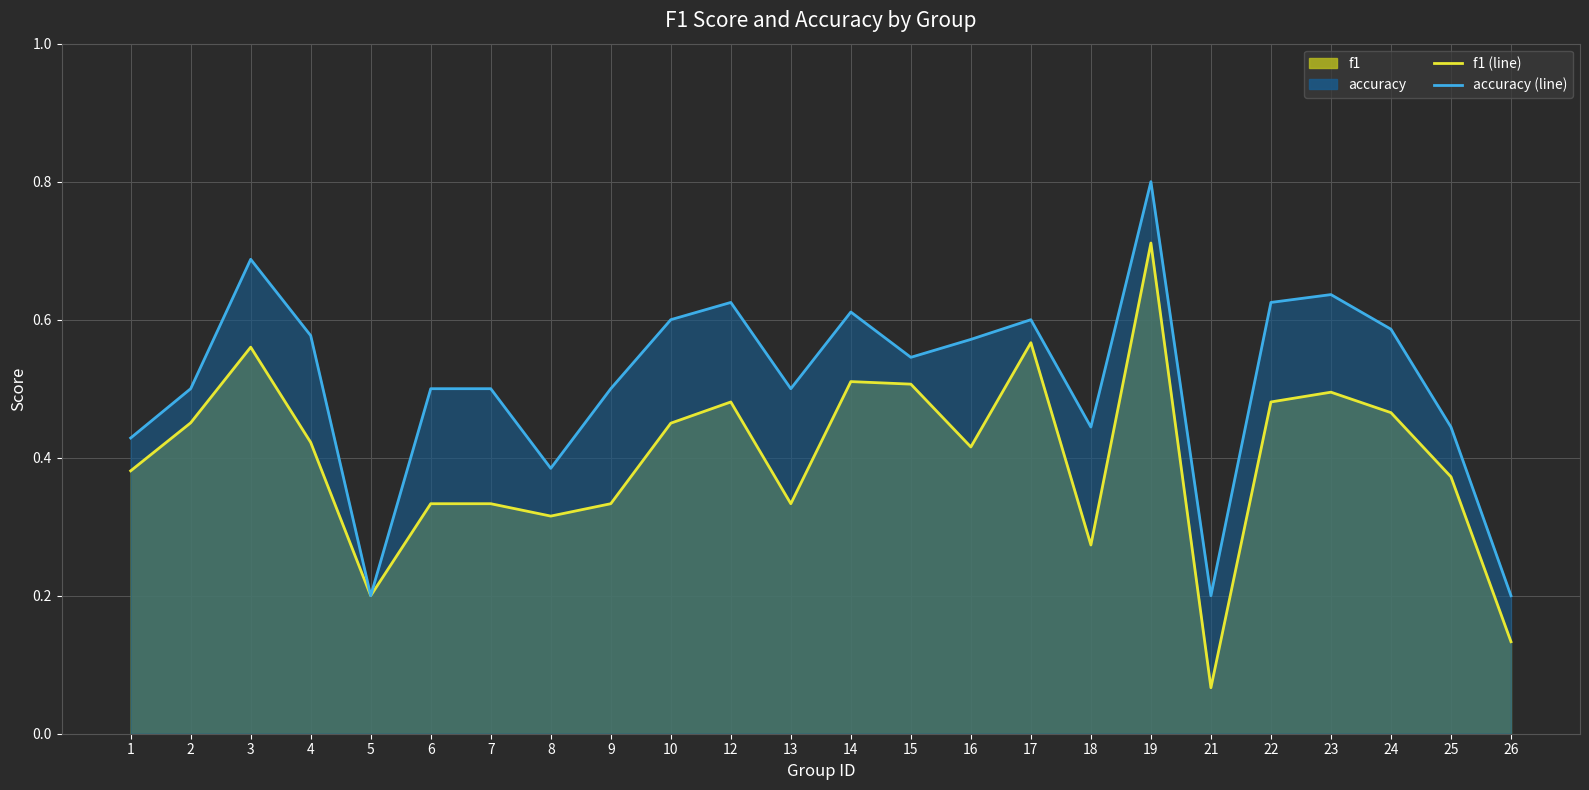

What is the difference between the f1 (line) values at 8 and 24?

0.1